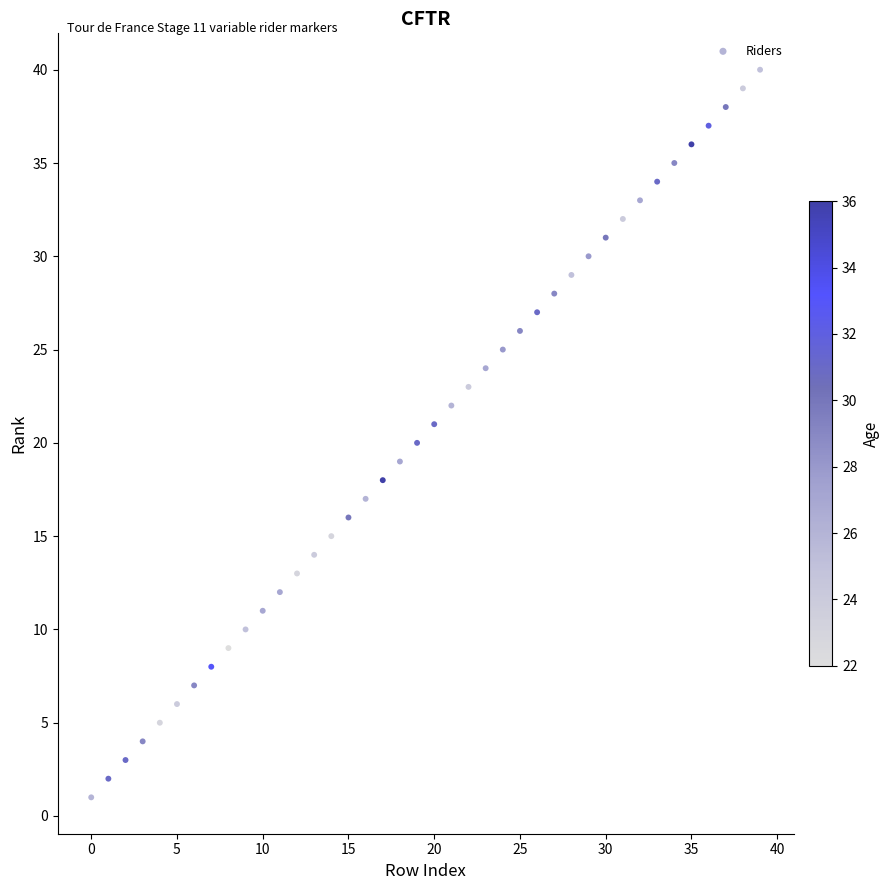

What is the range of Y values (max minus min)?

39